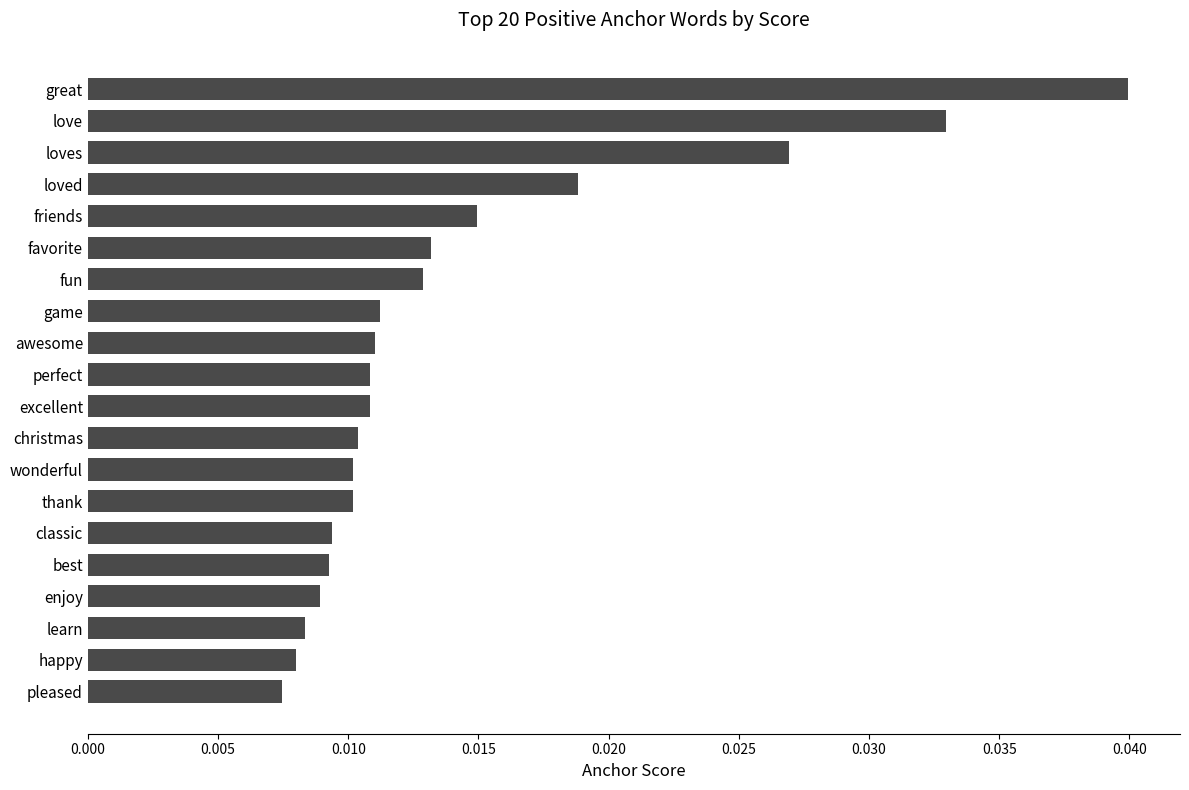

Count the values in the range 0 to 1.

20